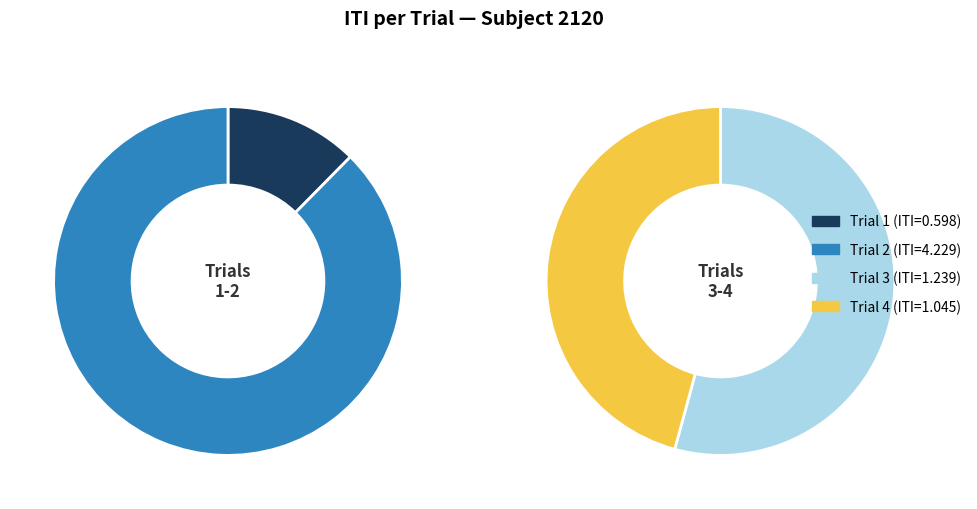

Which slice is the largest?

Trial 2